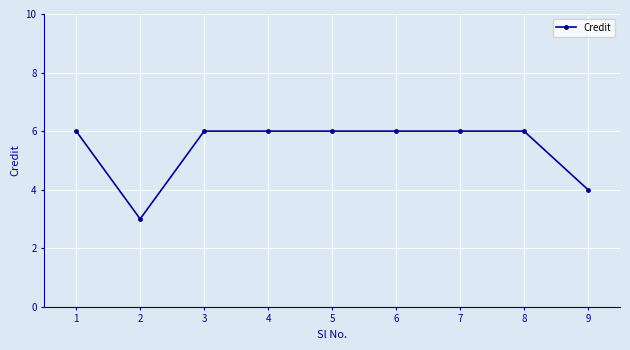

The value at 2 is 3. True or false?

True